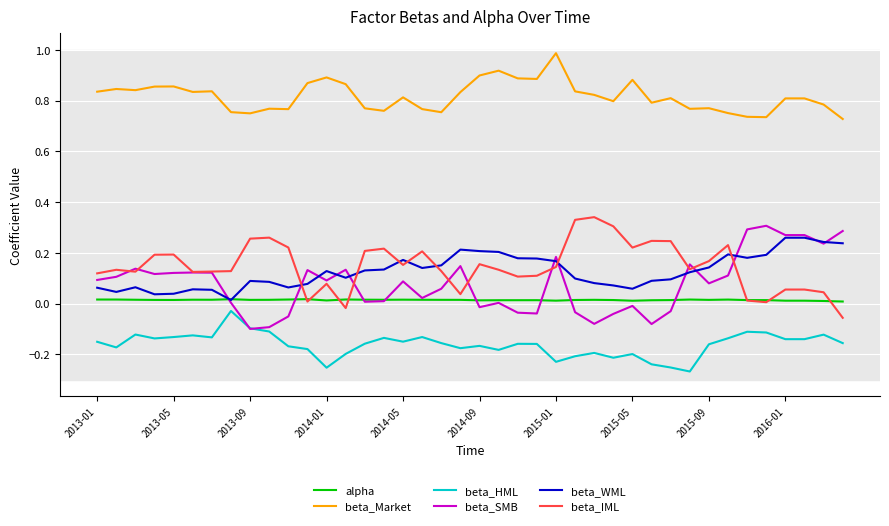

True or false: beta_Market and beta_HML cross at least once.

False